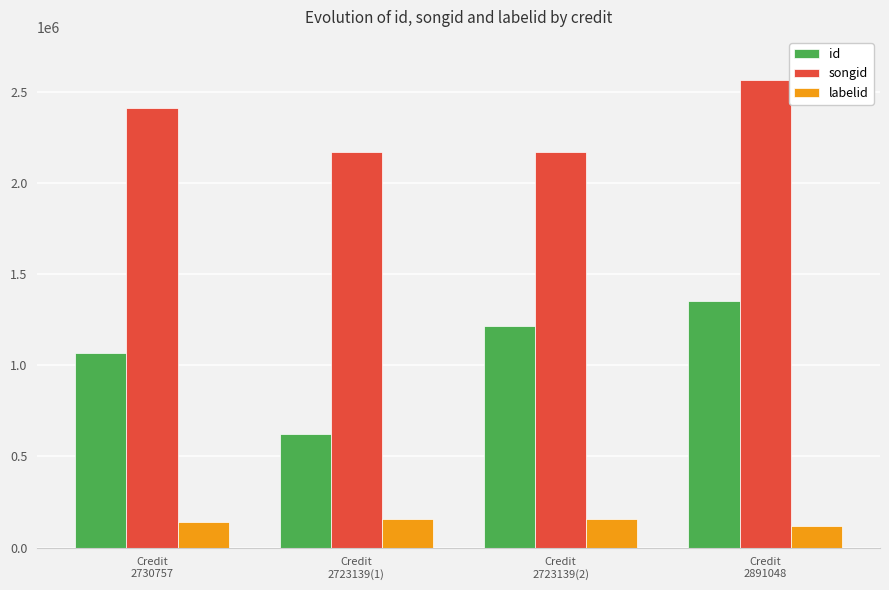

What value does the songid series have at Credit
2723139(1), to the nearest 50?

2170950